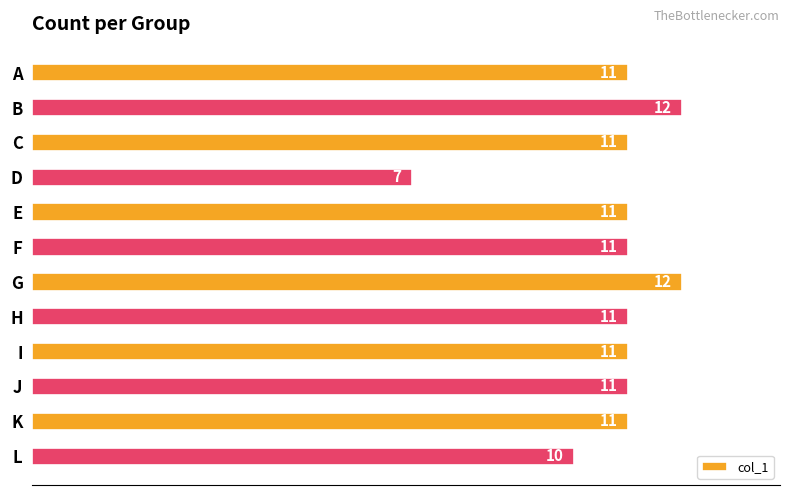

Reading top to bottom, transcribe all the data shown in this chart.

11	12	11	7	11	11	12	11	11	11	11	10